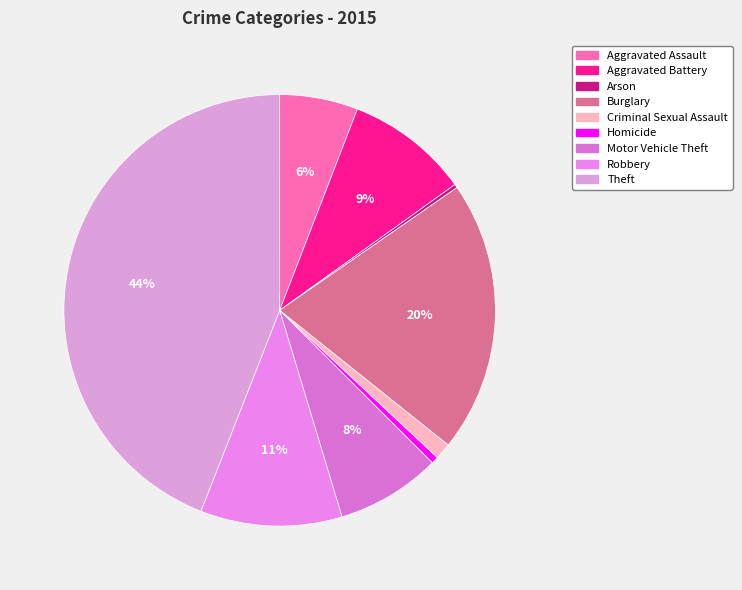

To the nearest percent, what portion does Motor Vehicle Theft represent?

8%